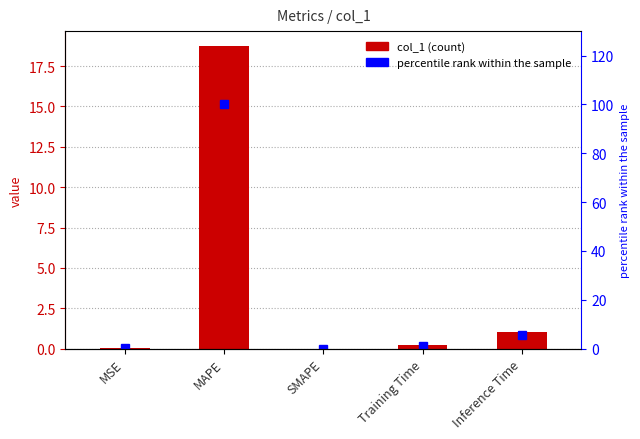

What is the difference between the col_1 values at MSE and Training Time?

0.2